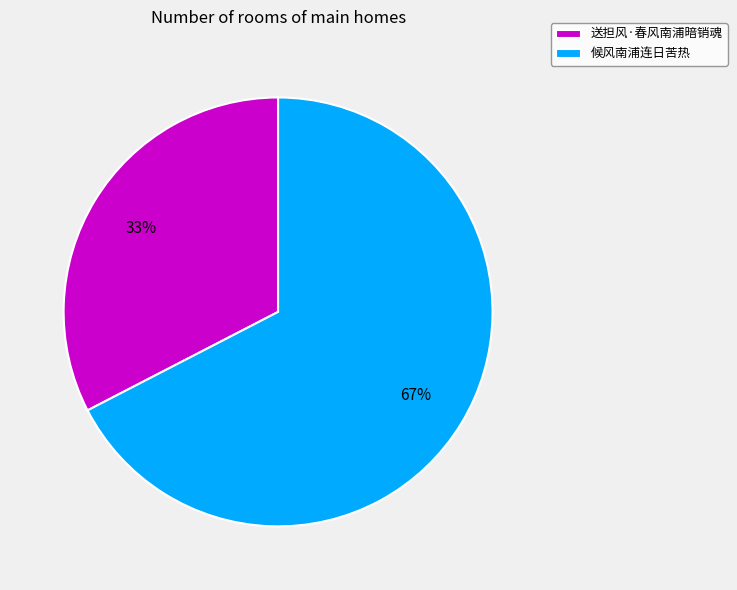

Approximately how many times larger is the value at 送担风·春风南浦暗销魂 compared to 候风南浦连日苦热?

0.5